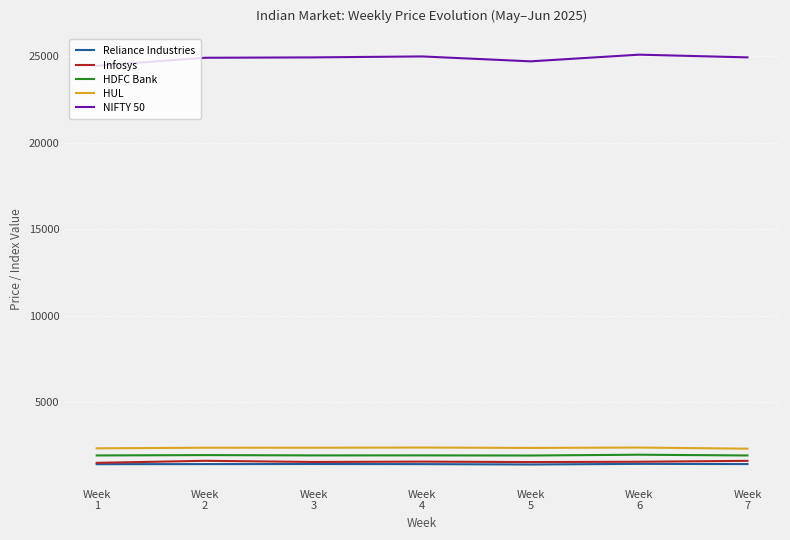

What are all the series names shown in the legend?

Reliance Industries, Infosys, HDFC Bank, HUL, NIFTY 50